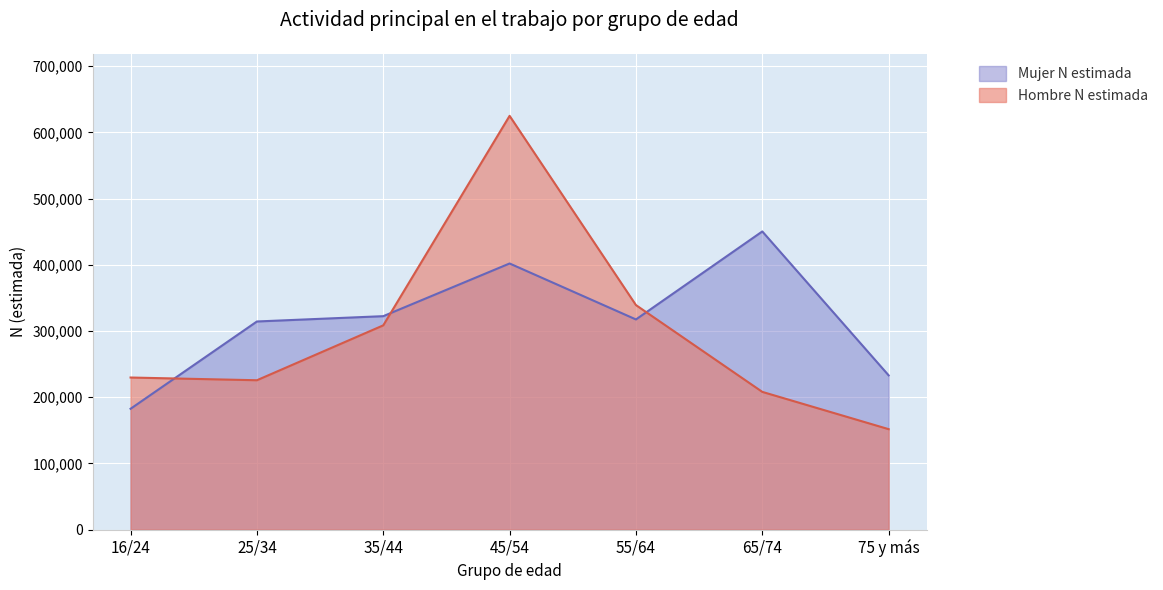

Count the number of data series in this chart.

2